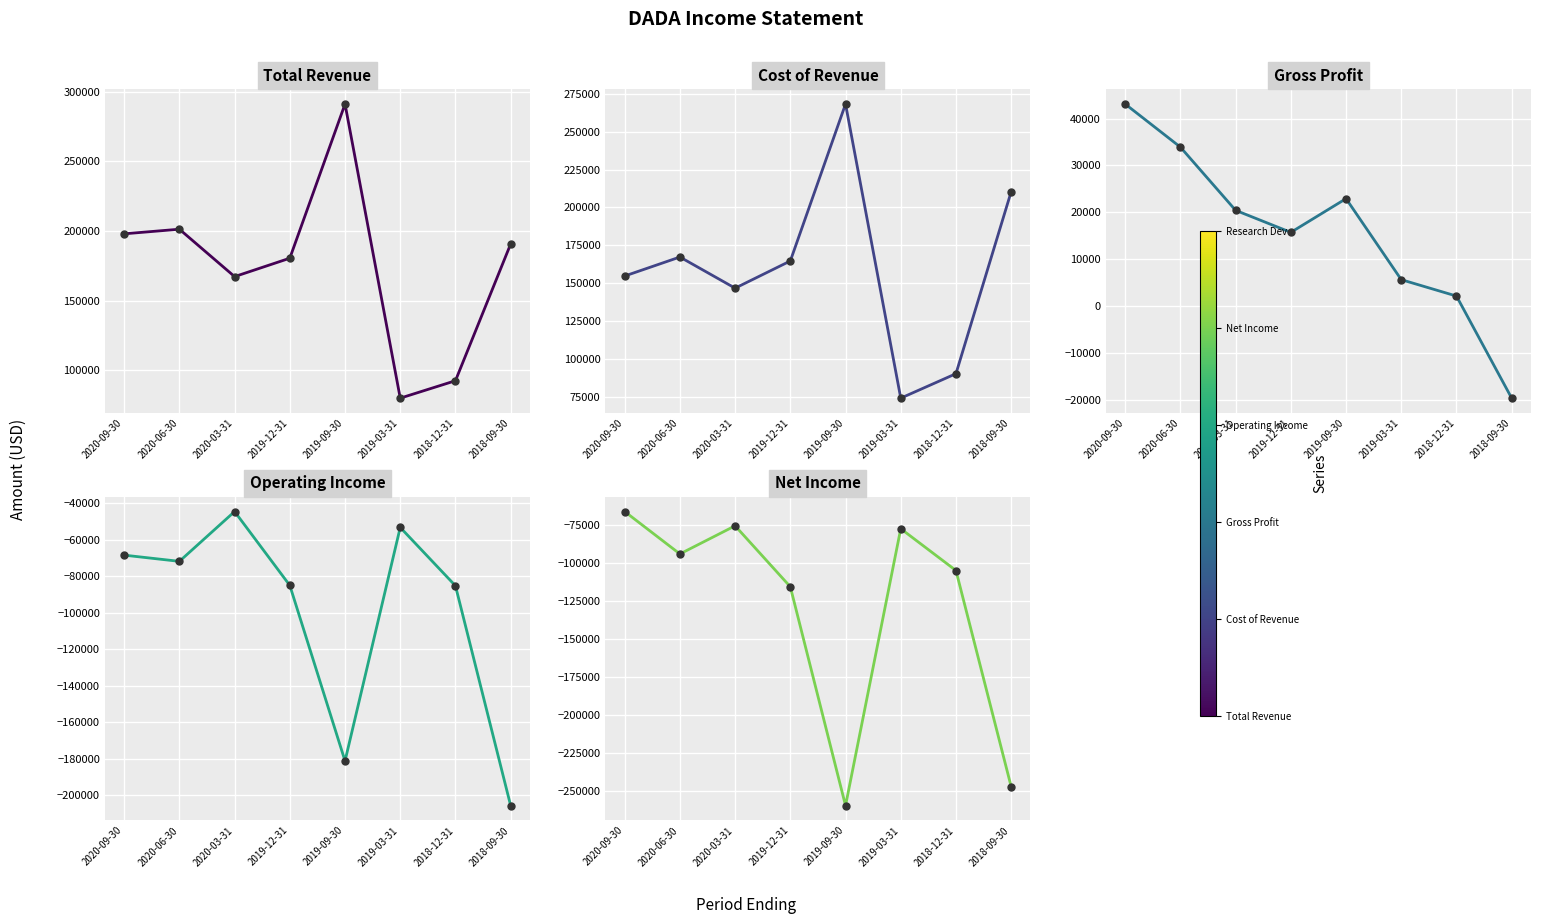

Reading right to left, list all the values displayed in this chart.

Total Revenue: 190700	92600	80100	291100	180500	167300	201300	198000
Cost of Revenue: 210400	90600	74500	268100	164800	146900	167400	154900
Gross Profit: -19700	2100	5600	22900	15700	20400	33900	43100
Operating Income: -205700	-85200	-53200	-181200	-85000	-44500	-71800	-68400
Net Income: -247000	-104800	-77300	-259500	-115500	-75400	-93900	-66000
Research Dev: 28200	11600	11100	36300	14500	13200	19600	15700